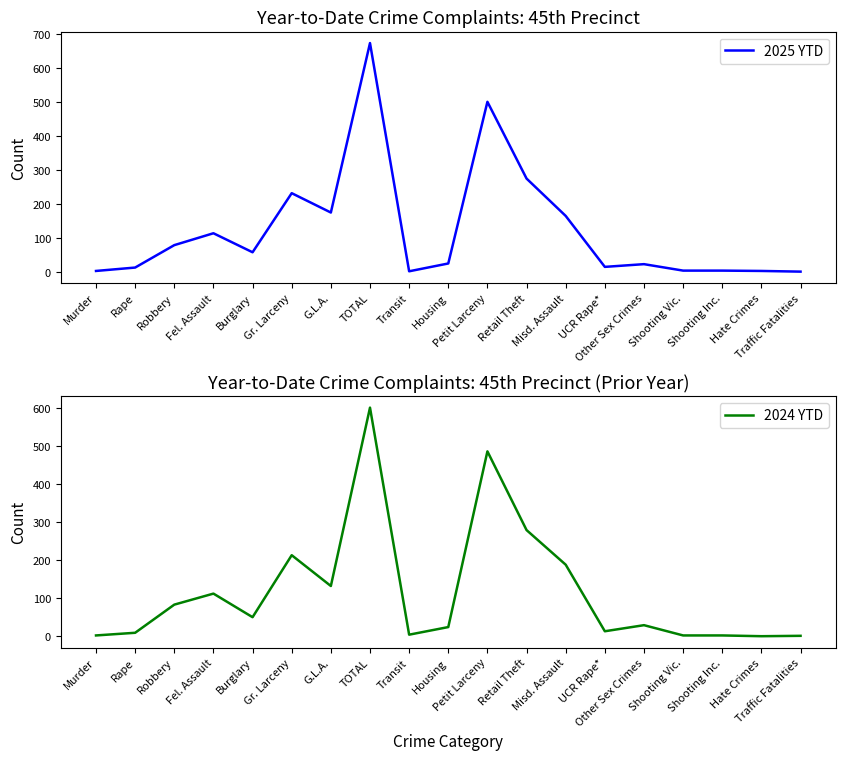

Which label corresponds to the largest value in the chart?

TOTAL